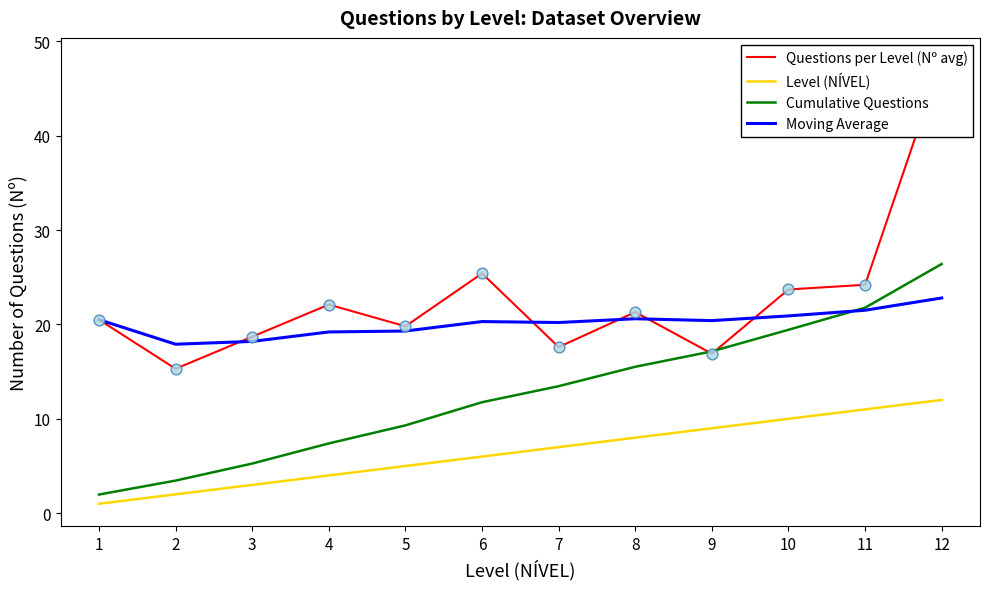

At how many categories does at least one series exceed 3?

12